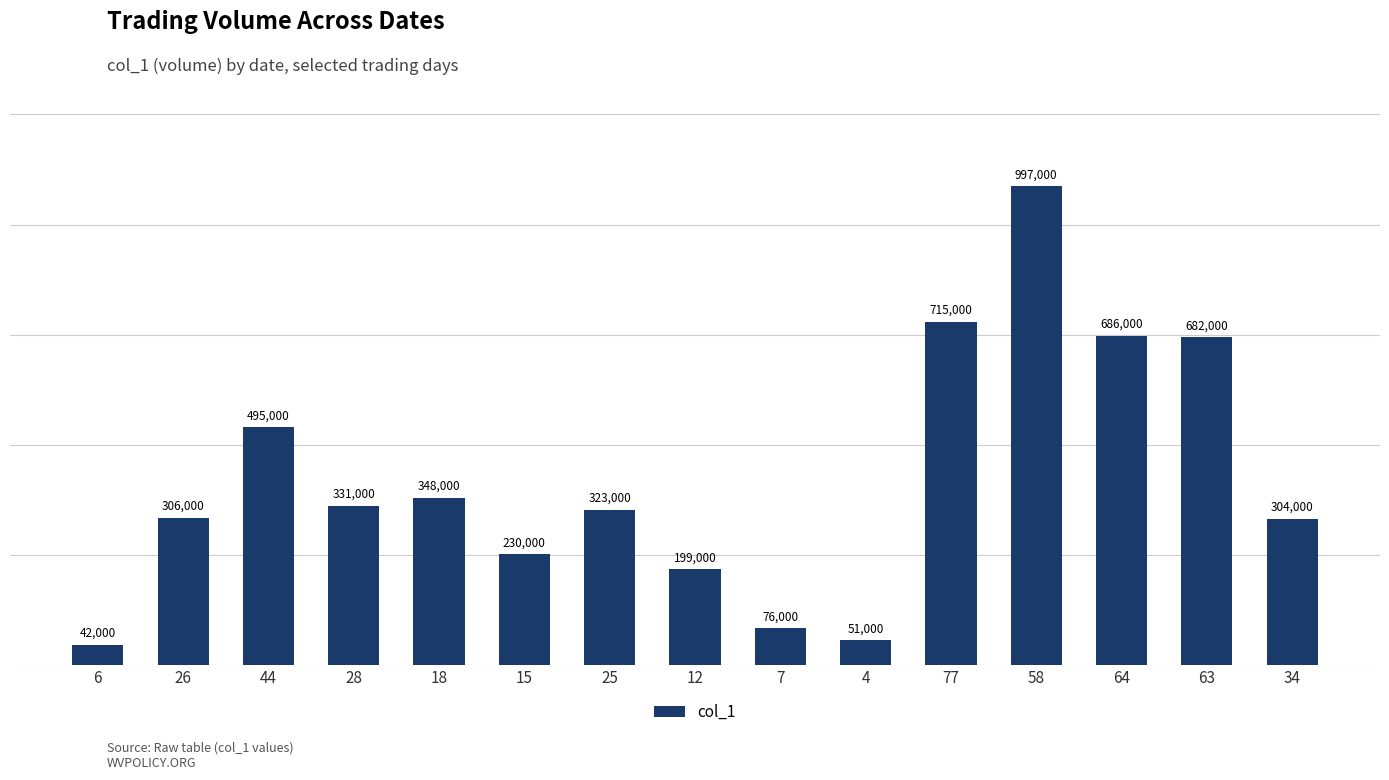

What is the sum of all values?

5785000